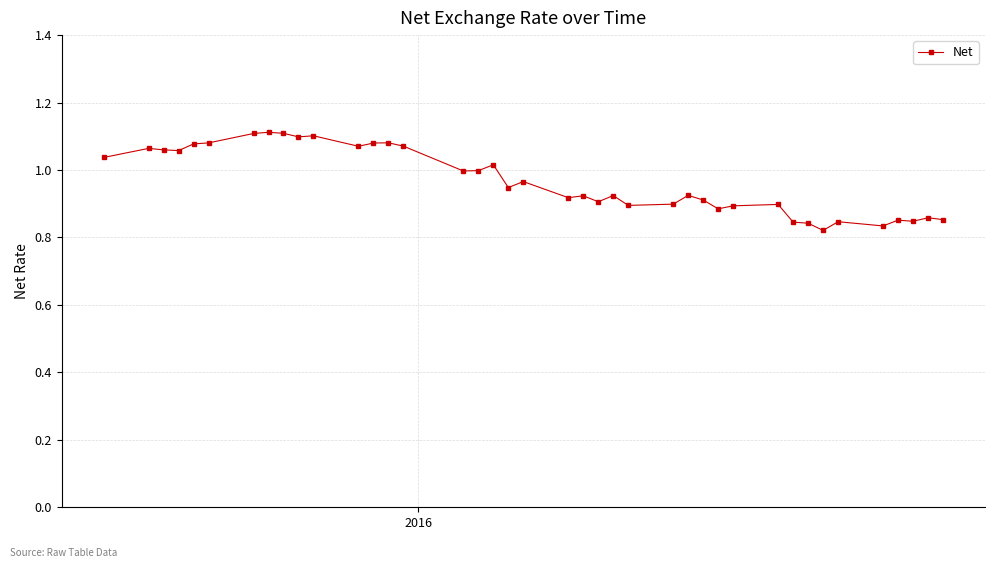

What is the sum of all values?

38.7